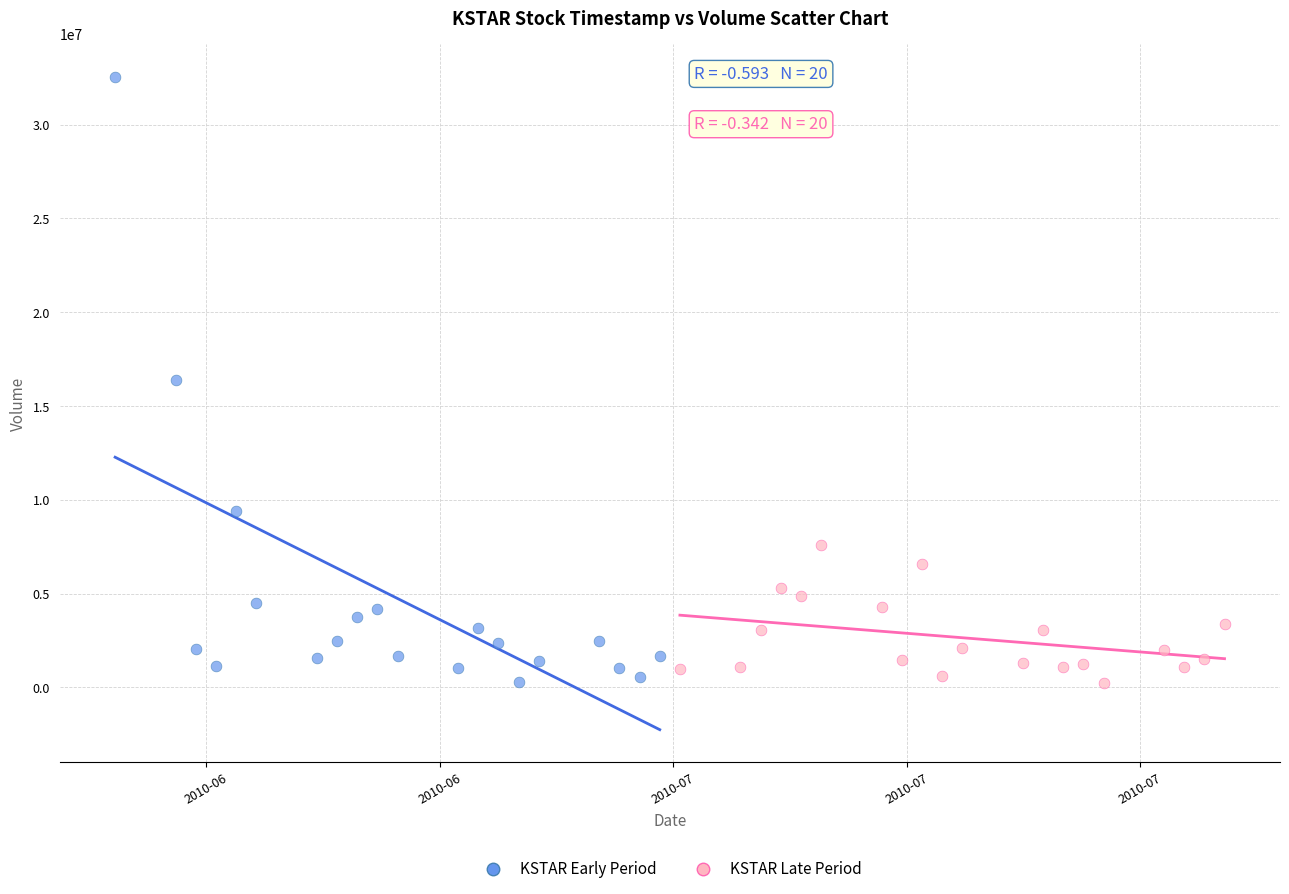

Which series has the largest Y range (max minus min)?

KSTAR Early Period